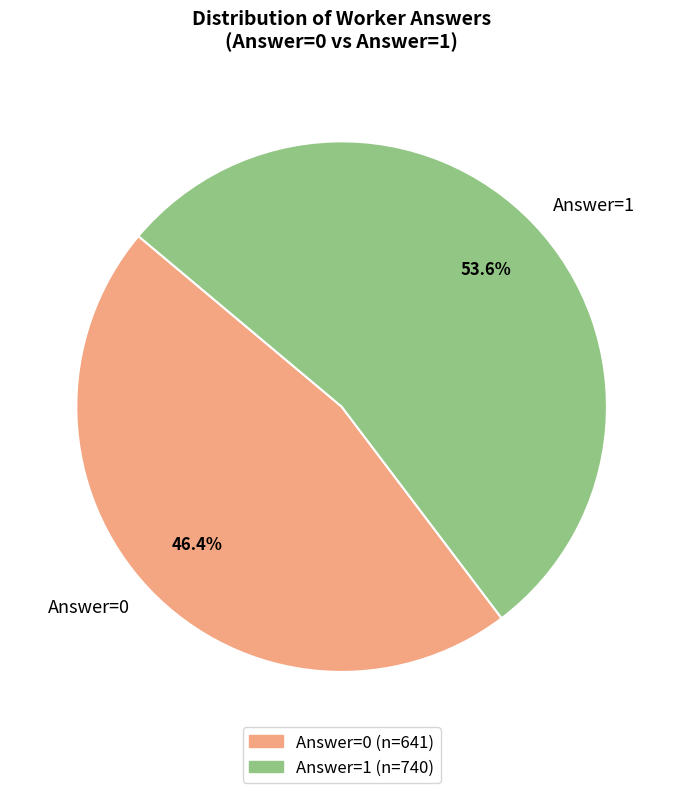

To the nearest percent, what is the difference between the Answer=0 and Answer=1 slice percentages?

7%